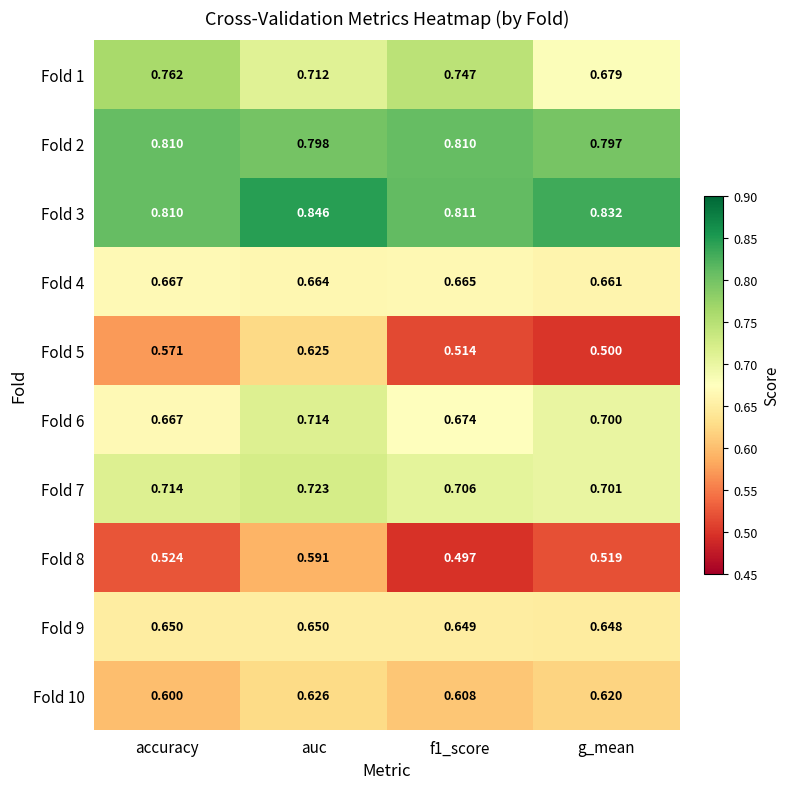

At which category is the sum across all series the highest?

auc